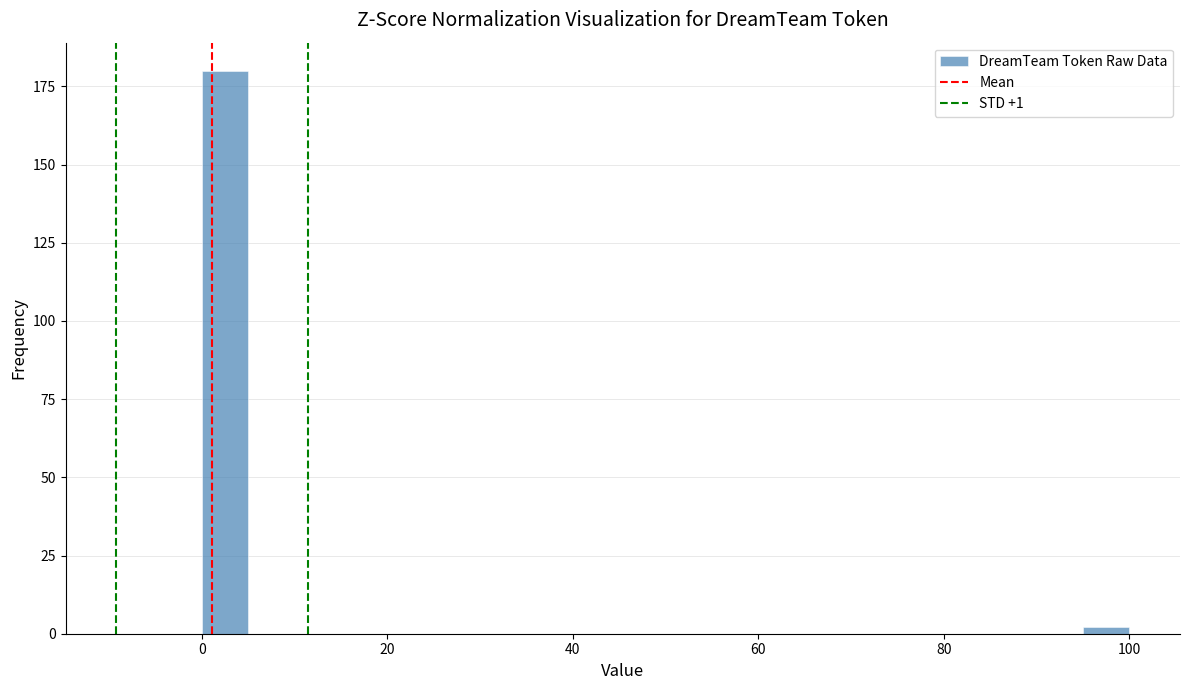

Read against the x-axis, roughly where is the centre of the tallest bar?

2